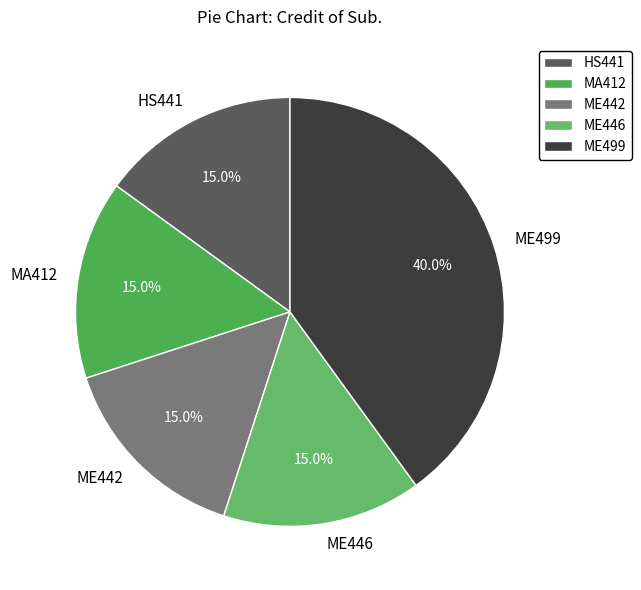

Which slice is the largest?

ME499